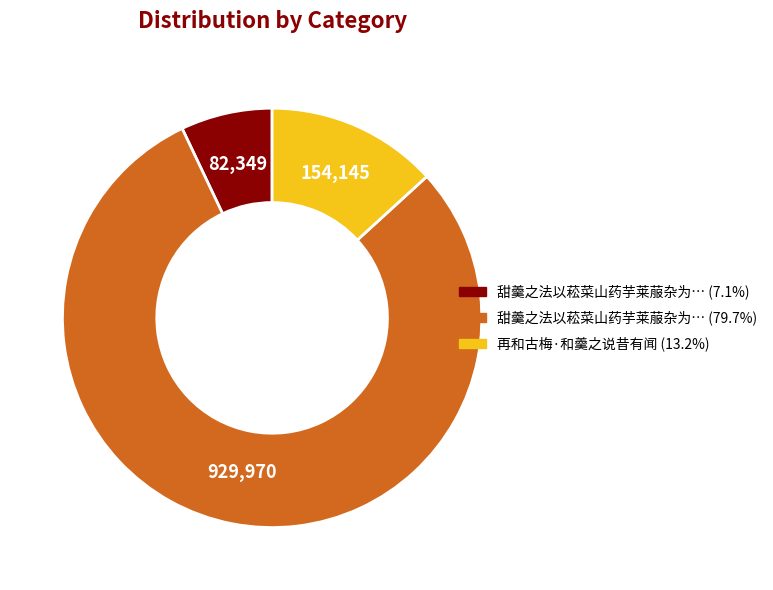

Is there a majority slice in this chart?

Yes